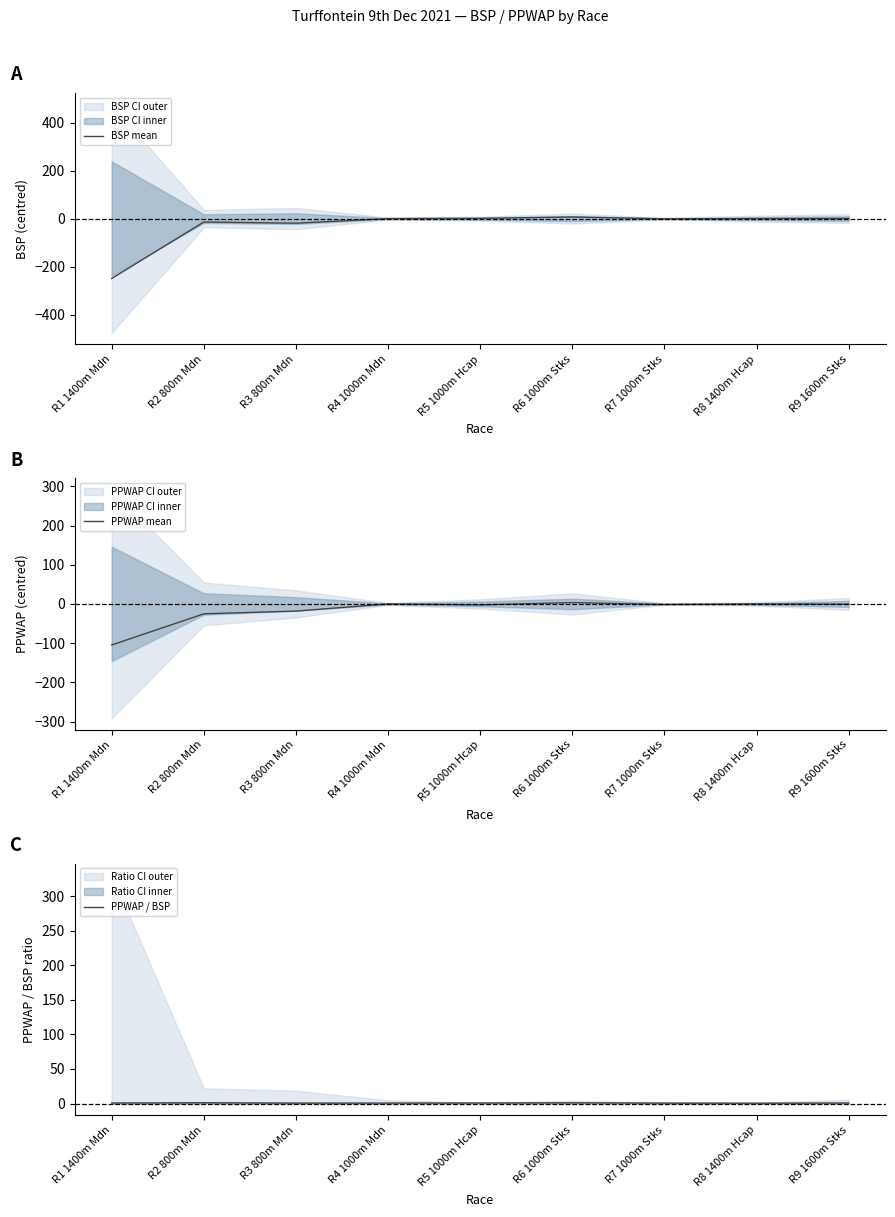

What is the difference between the maximum and minimum values in the PPWAP mean series?

108.1